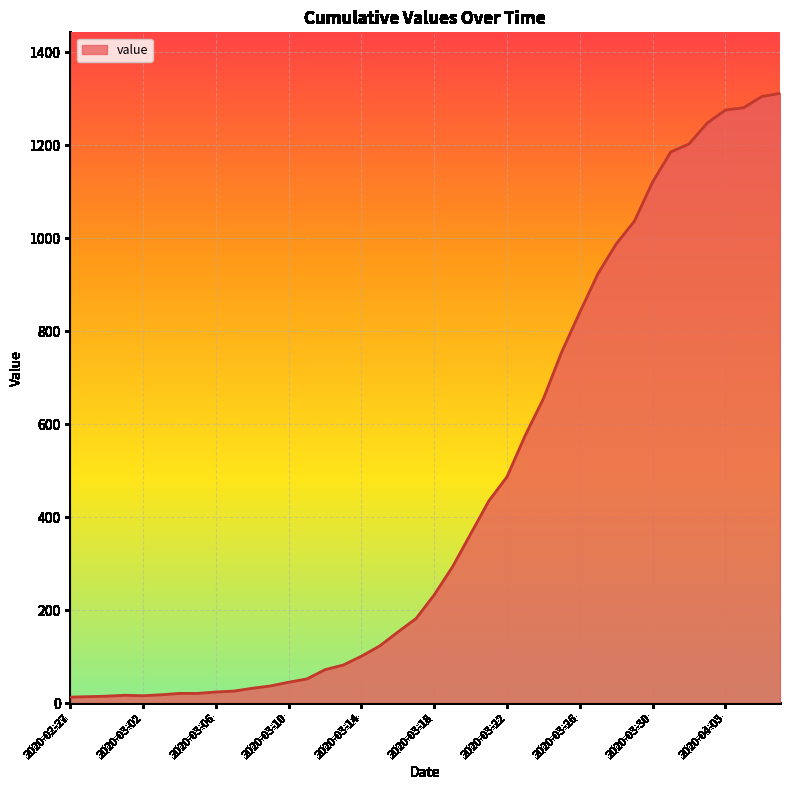

What is the difference between the maximum and minimum values?

1299